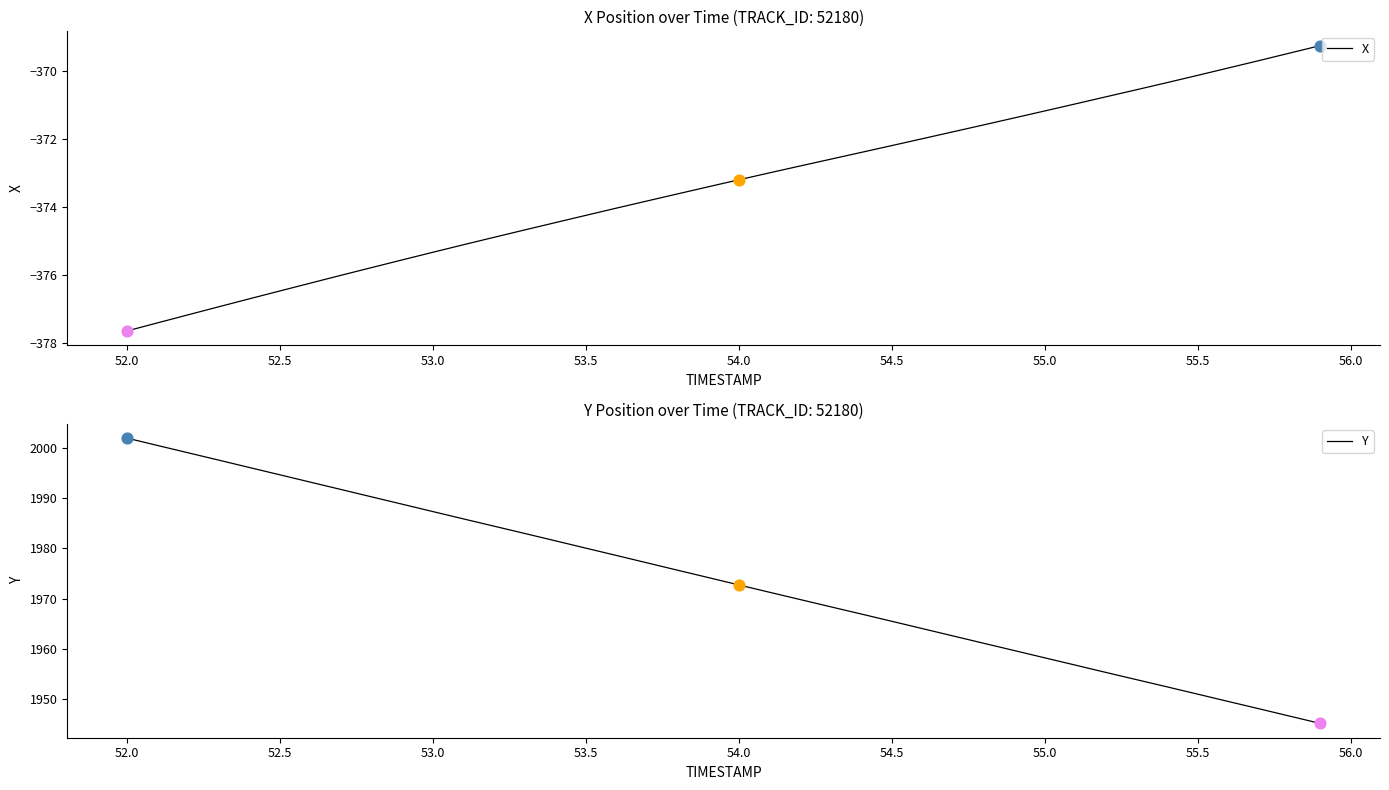

Which series has the largest total across all categories?

Y